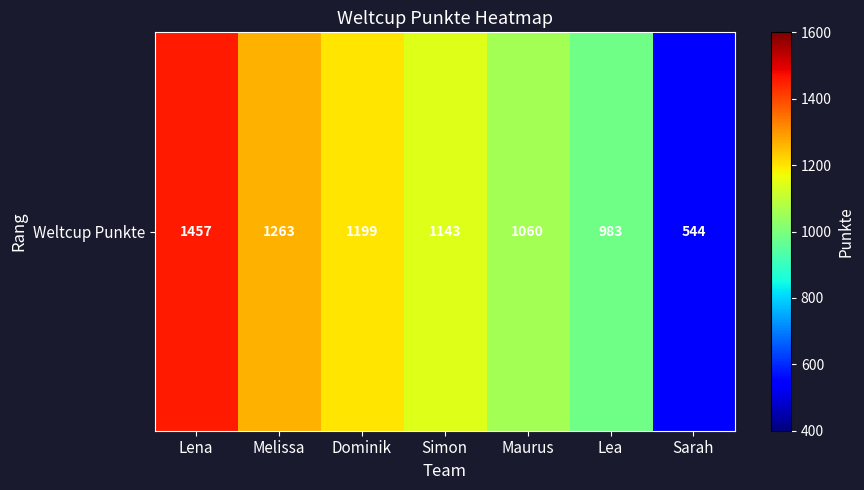

List the labels in order of value, smallest first.

Sarah, Lea, Maurus, Simon, Dominik, Melissa, Lena